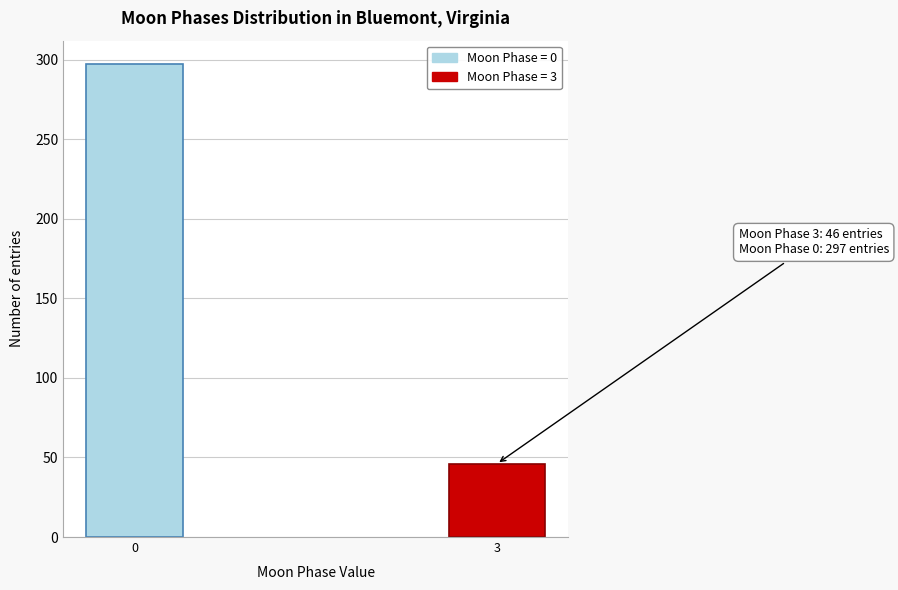

Reading right to left, what are all the values shown in this chart?

46	297